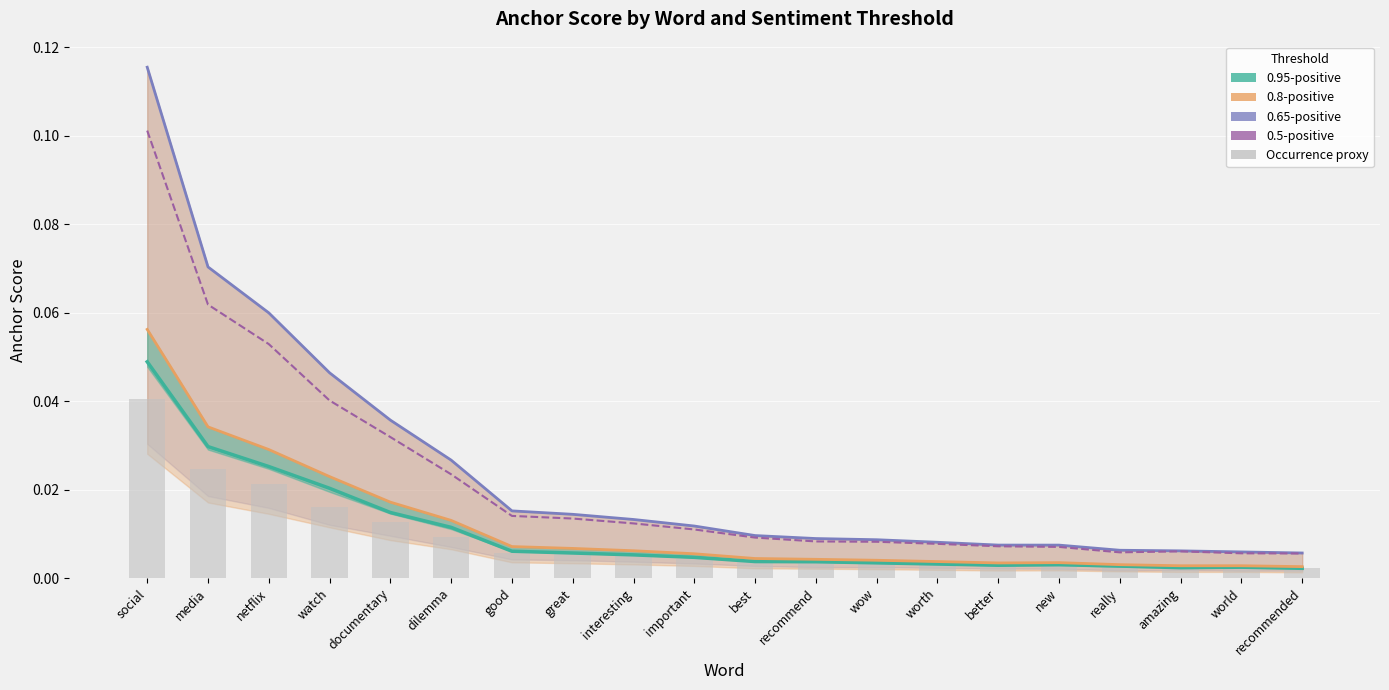

At which label is 0.65-positive closest to 0?

recommended